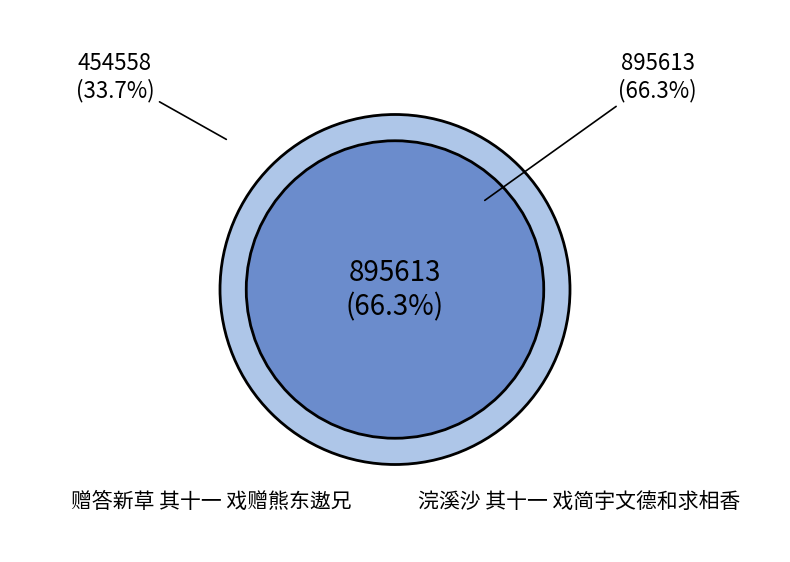

To the nearest percent, what is the difference between the 浣溪沙 其十一 戏简宇文德和求相香 and 赠答新草 其十一 戏赠熊东遨兄 slice percentages?

33%